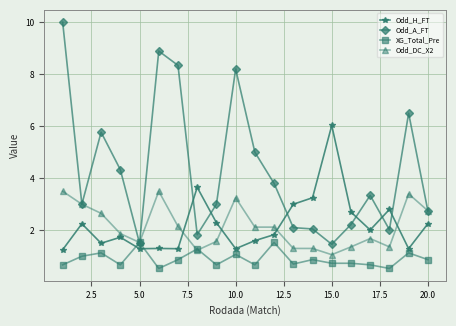

What is the average value of the Odd_A_FT series?

4.3